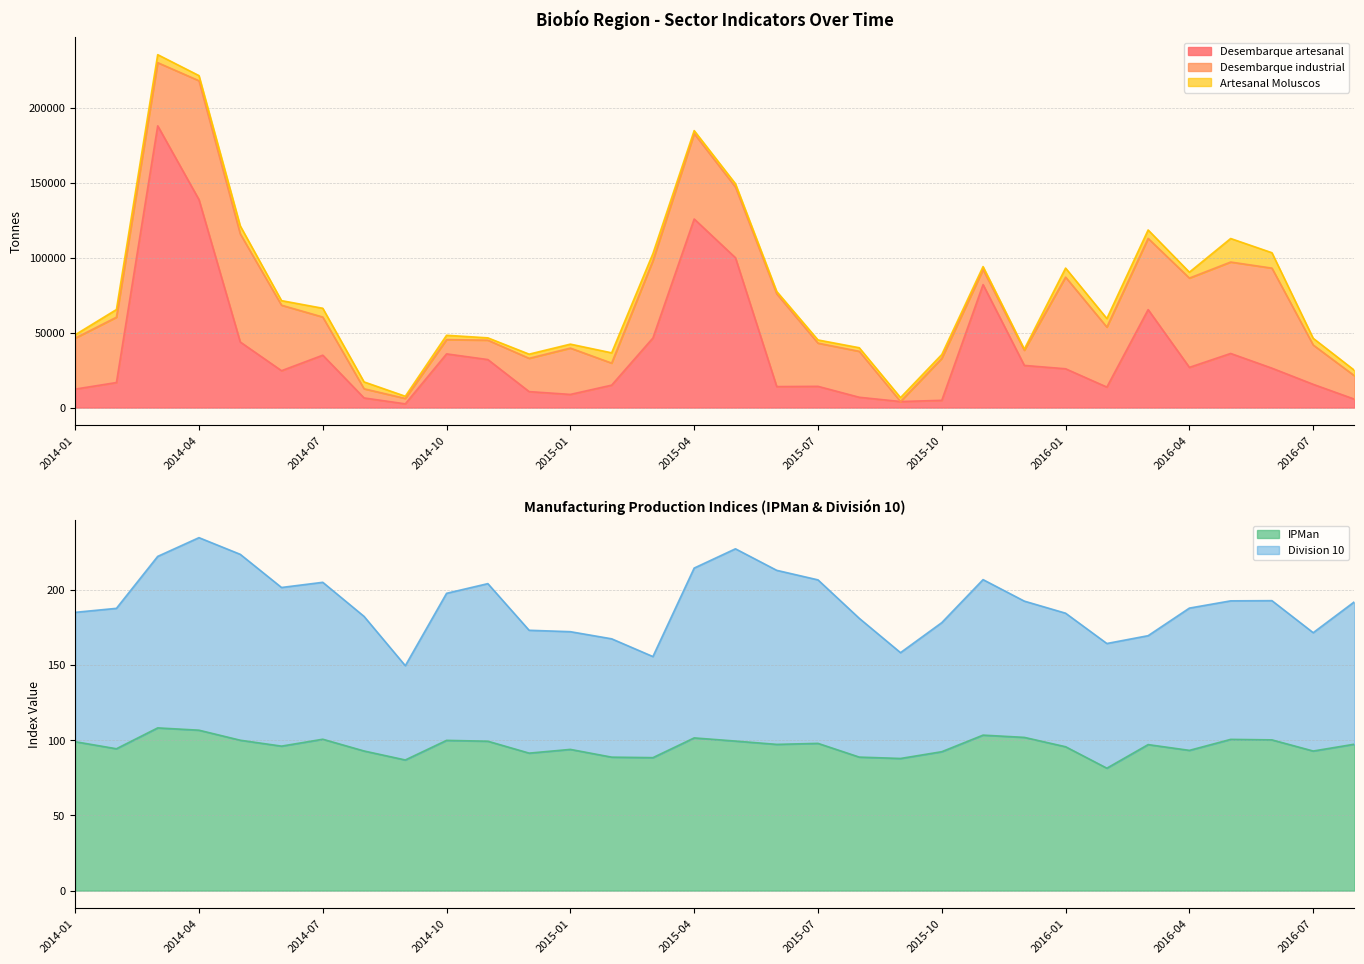

What position from the left is 2016-03?

27